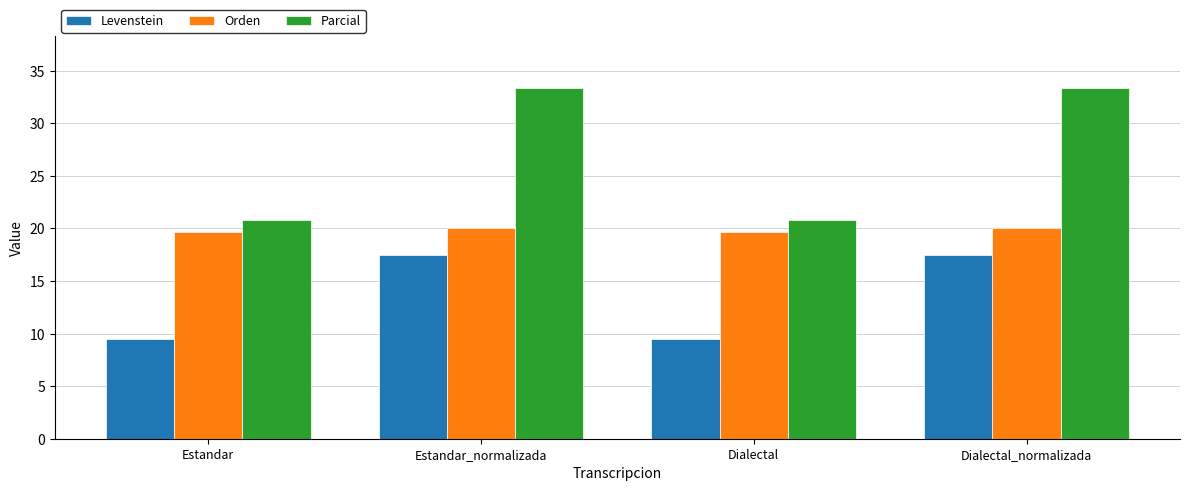

What is the difference between the maximum and minimum values in the Orden series?

0.4